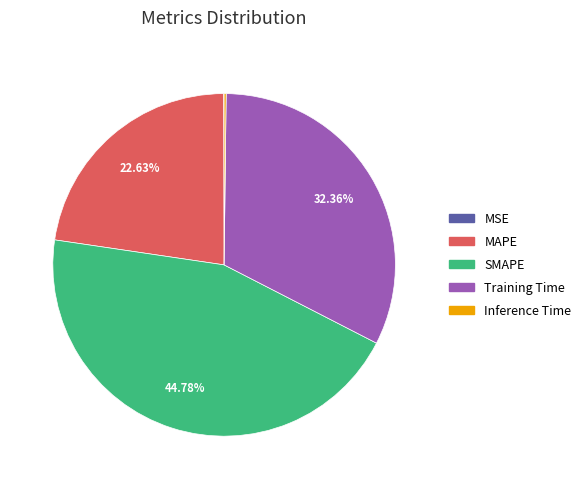

Which has a higher value, MAPE or Training Time?

Training Time